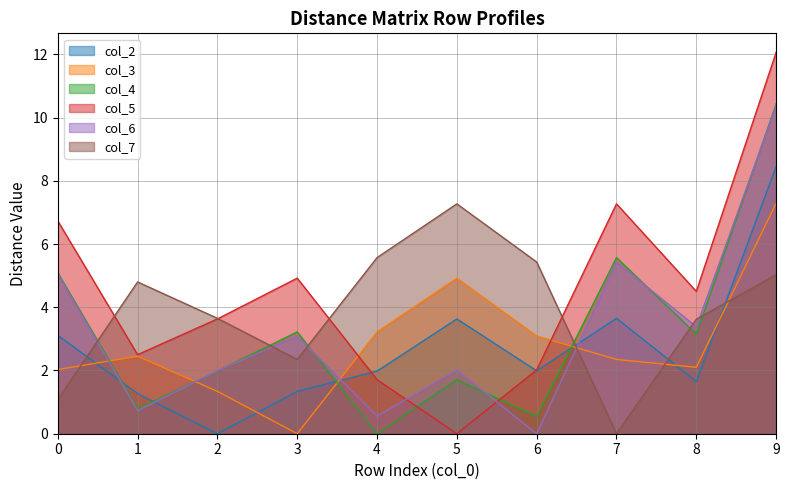

Where is the first local minimum for col_7?

3